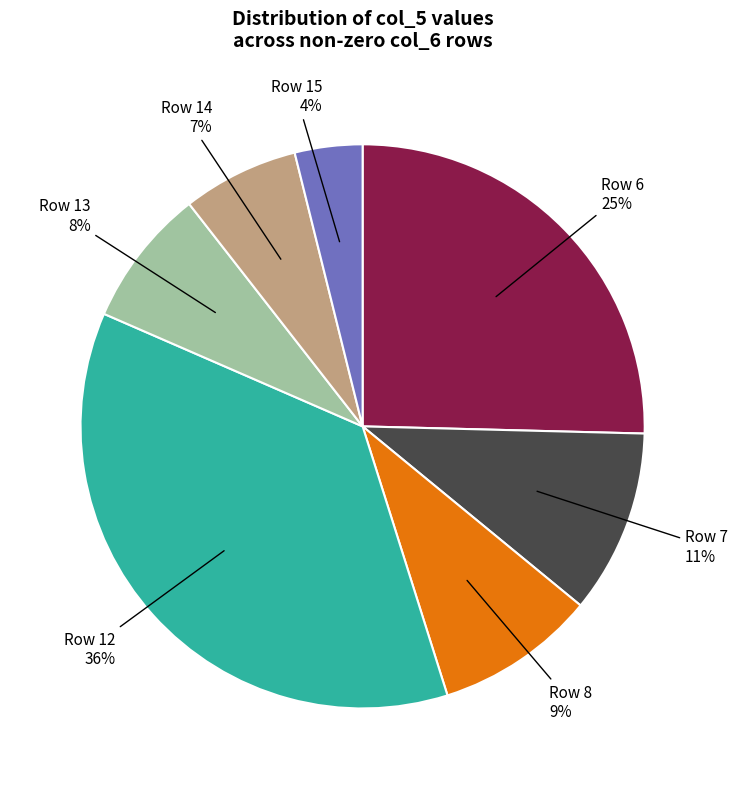

To the nearest percent, what is the average slice percentage?

14%